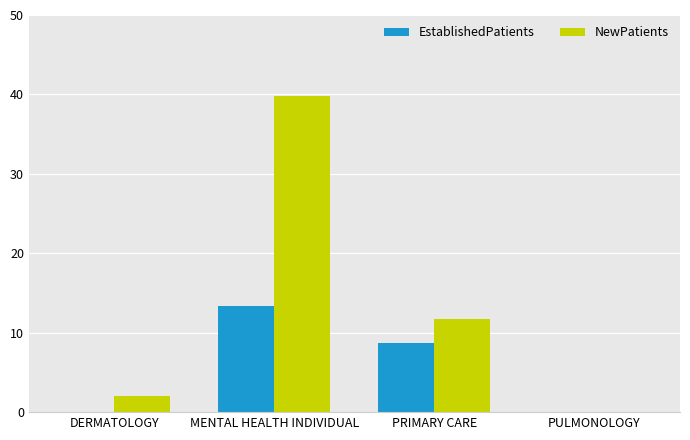

Count the number of categories in the chart.

4